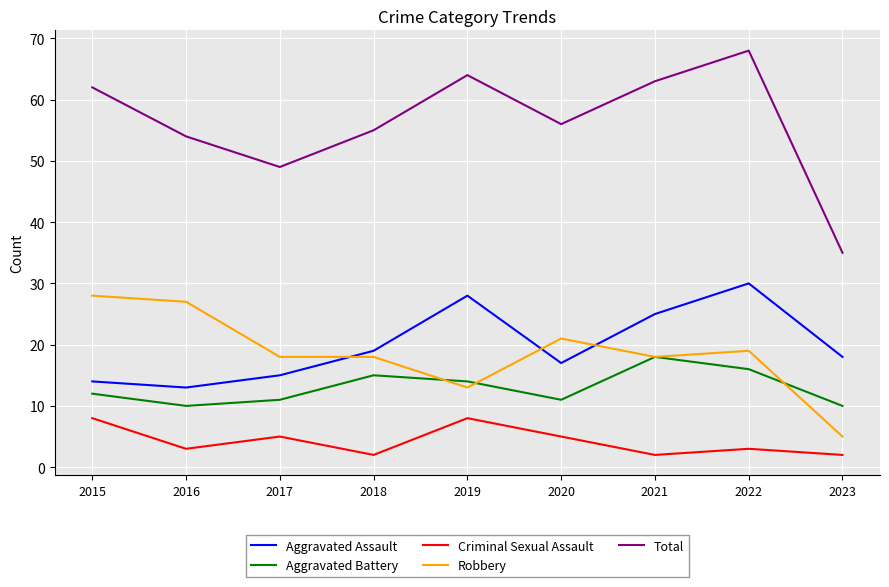

What are all the series names shown in the legend?

Aggravated Assault, Aggravated Battery, Criminal Sexual Assault, Robbery, Total